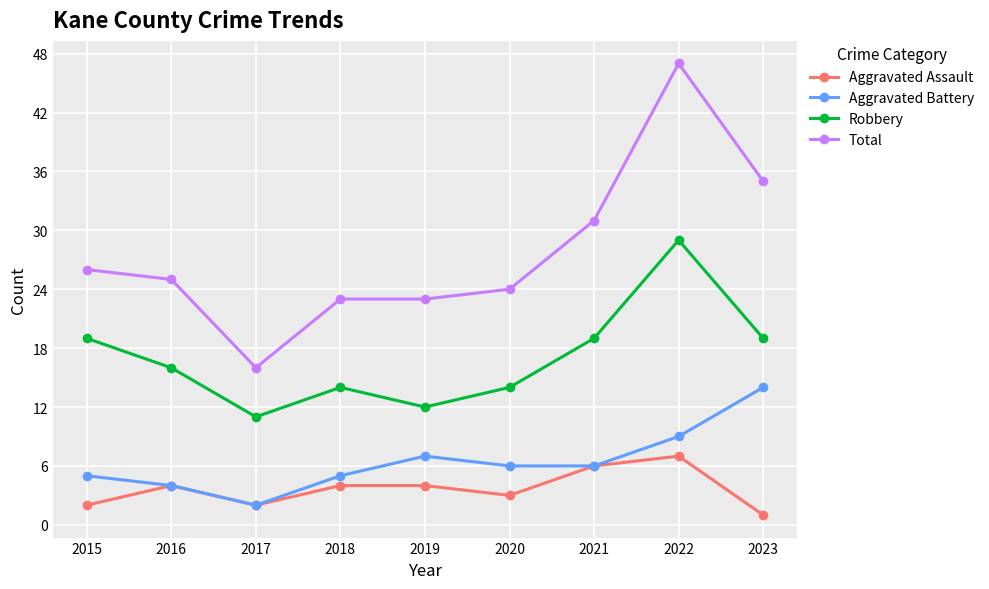

Count the number of data series in this chart.

4